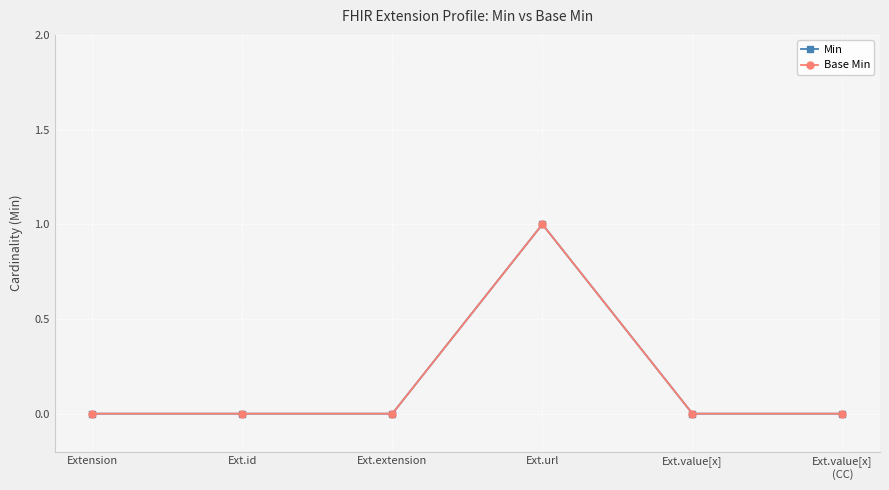

Reading left to right, extract all data points from this chart.

Min: Extension=0	Ext.id=0	Ext.extension=0	Ext.url=1	Ext.value[x]=0	Ext.value[x]
(CC)=0
Base Min: Extension=0	Ext.id=0	Ext.extension=0	Ext.url=1	Ext.value[x]=0	Ext.value[x]
(CC)=0